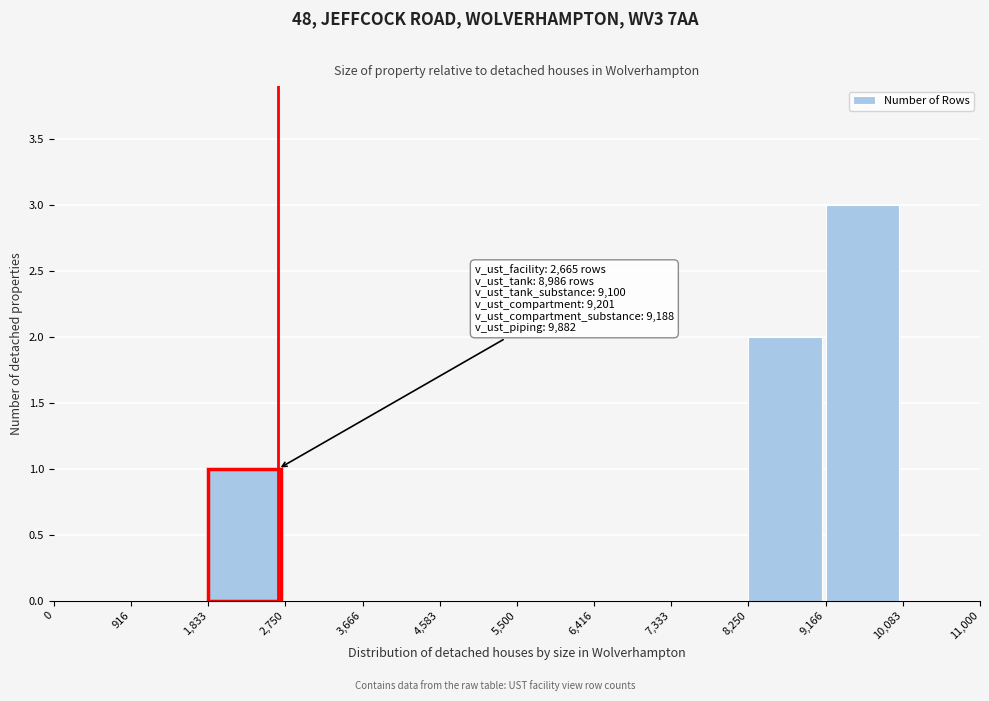

Which range on the x-axis has the tallest bar?

9,166 to 10,083